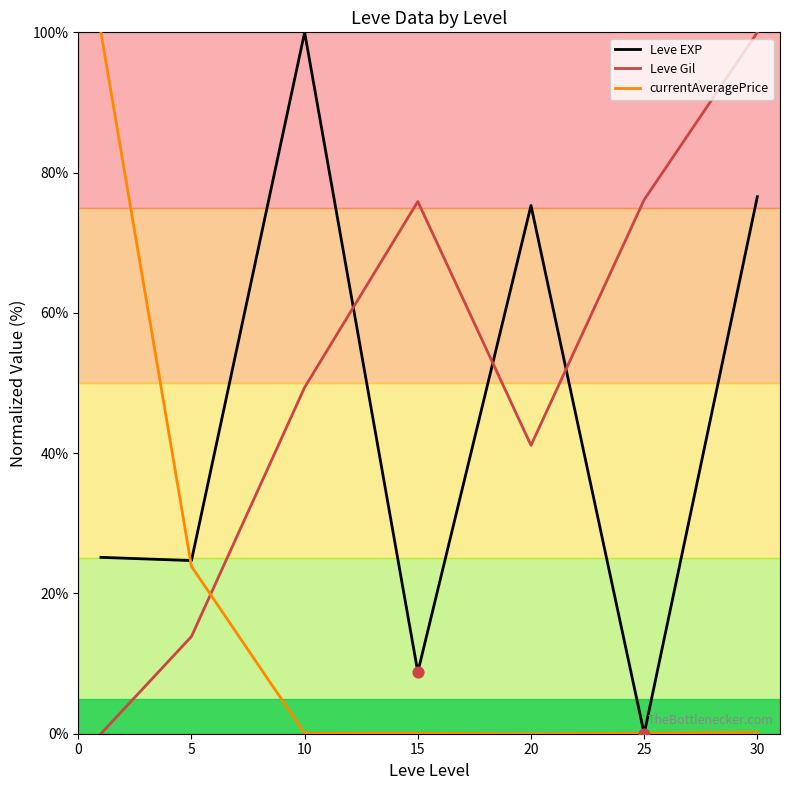

What are all the series names shown in the legend?

Leve EXP, Leve Gil, currentAveragePrice